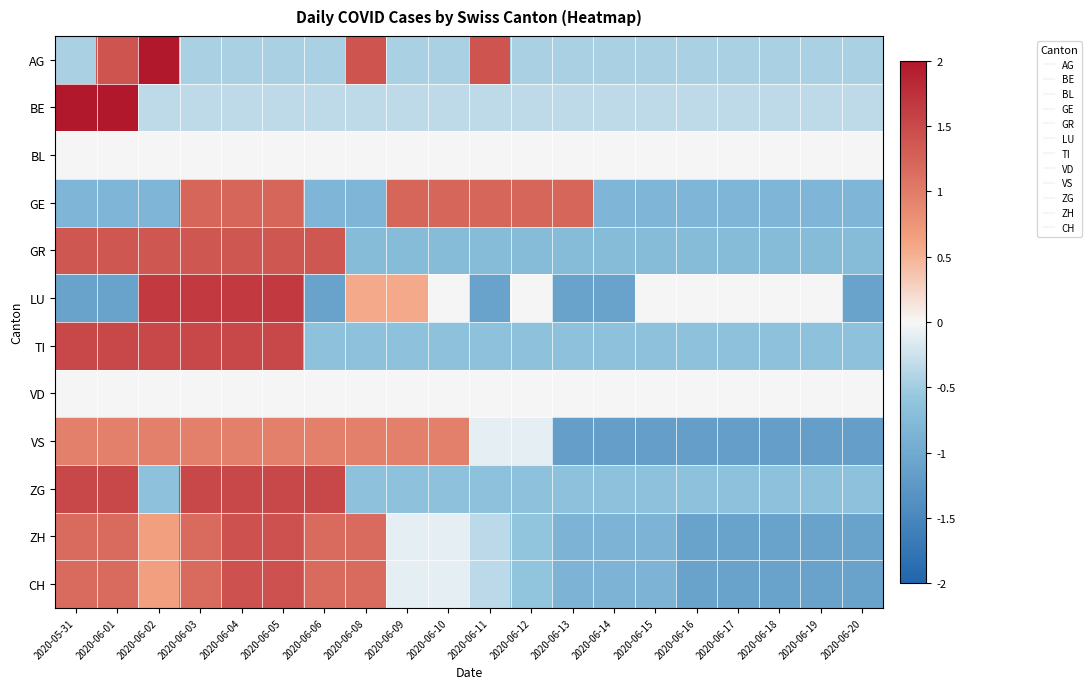

List the series in order of their peak value, lowest first.

BL, VD, VS, GE, GR, ZH, CH, TI, ZG, LU, BE, AG